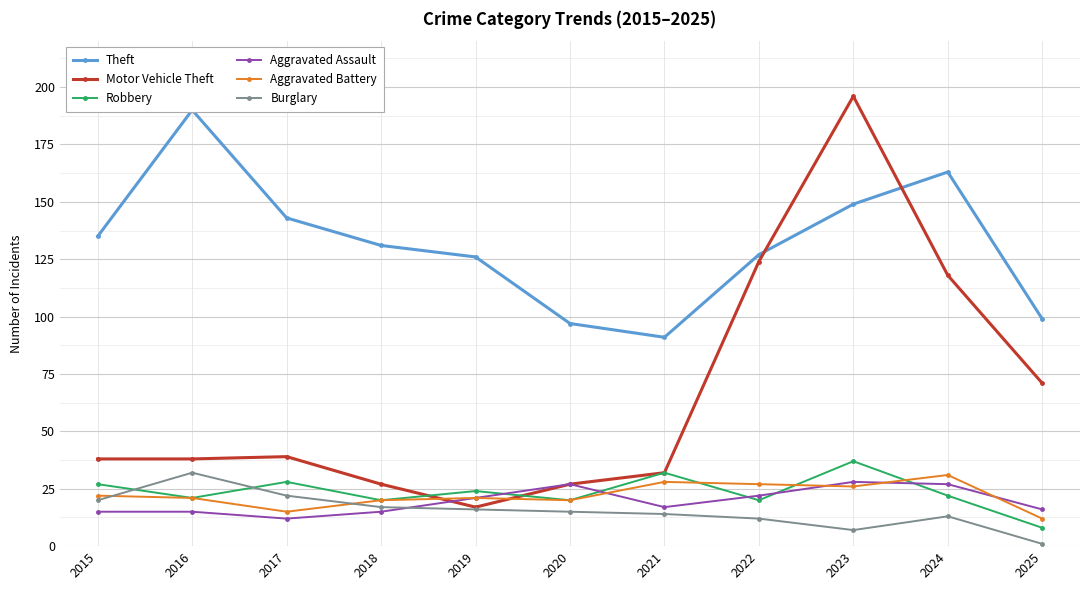

What is the sum of all Burglary values?

169